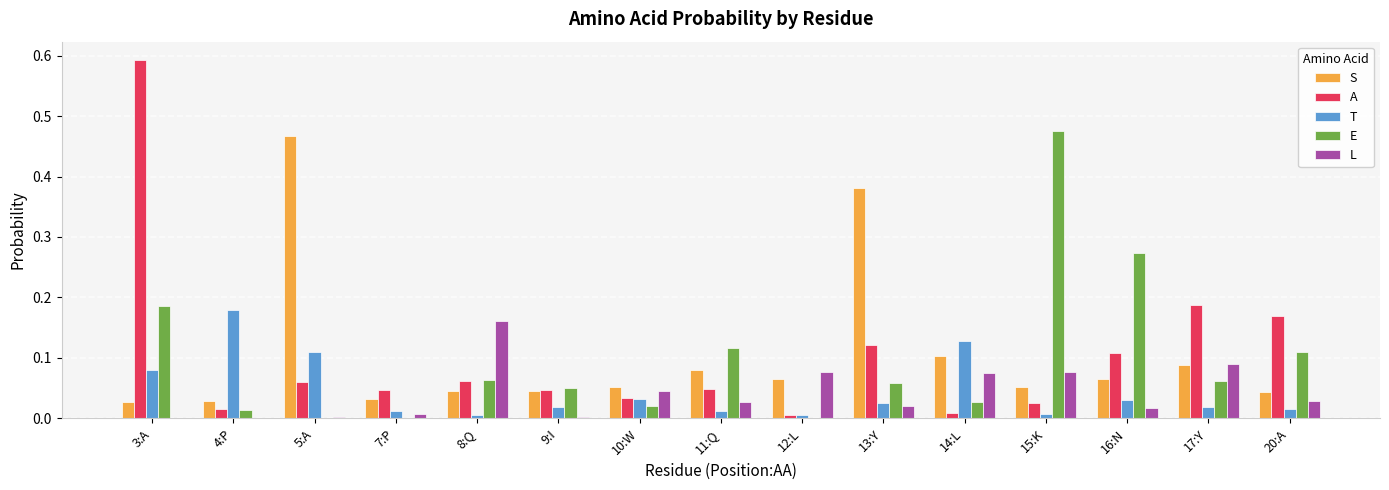

Which label corresponds to the largest value in the chart?

3:A